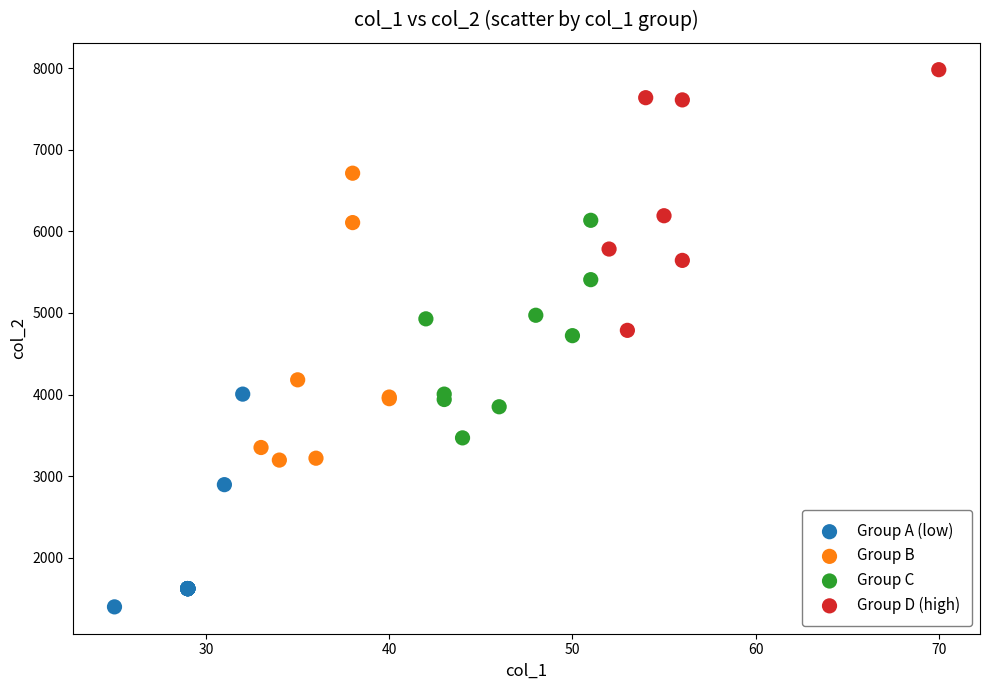

Which series contains the lowest Y value?

Group A (low)